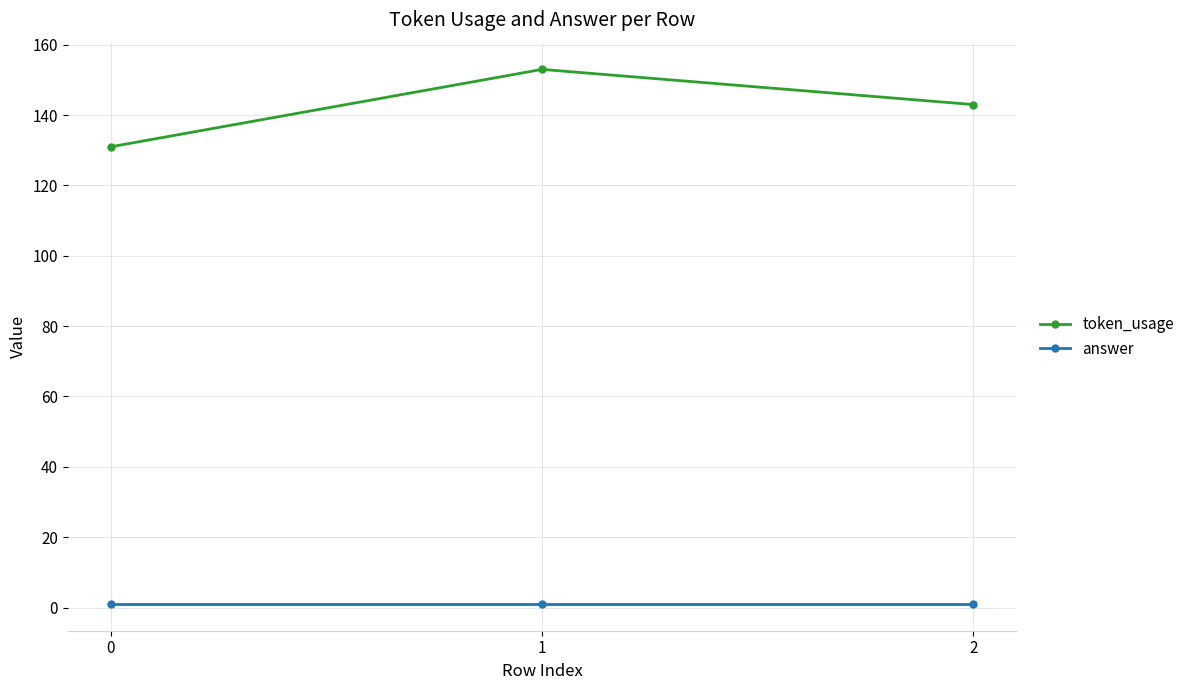

What is the difference between the token_usage values at 2 and 0?

12